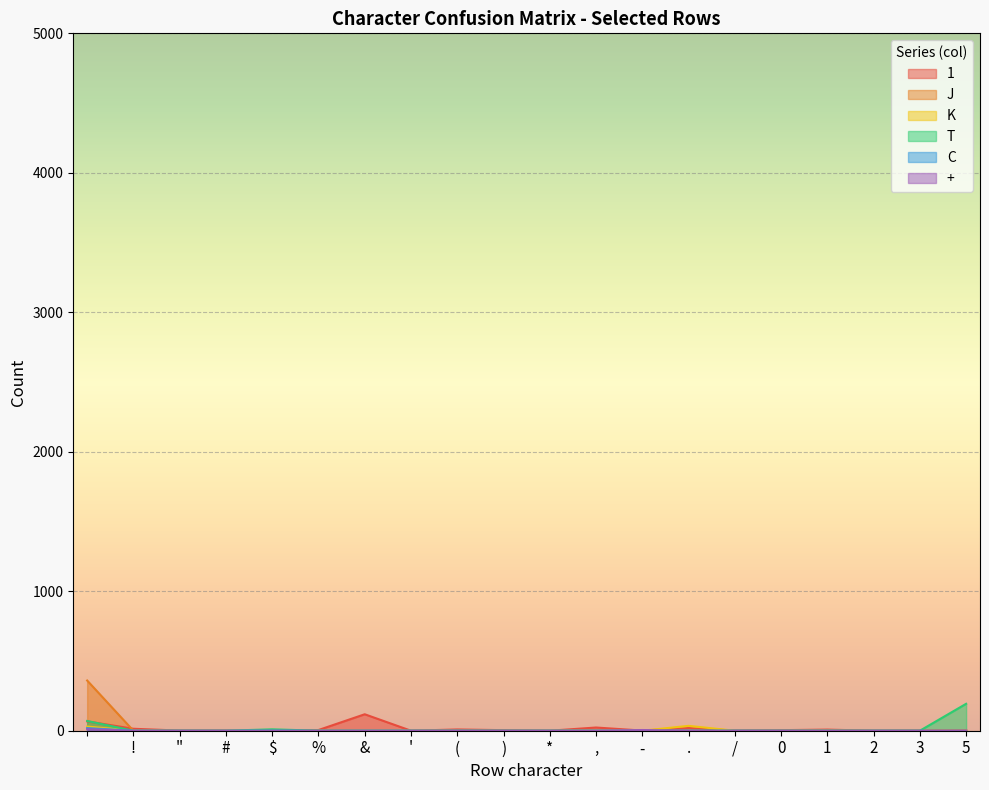

Reading right to left, transcribe all the data shown in this chart.

1: 2	0	0	8	4	1	19	1	23	0	4	9	0	118	5	0	1	1	14	67
J: 0	1	0	5	0	0	1	0	0	0	0	0	0	0	2	0	0	0	0	360
K: 0	0	0	0	0	0	35	0	1	0	0	0	0	0	0	0	0	0	0	30
T: 193	0	0	0	0	0	0	0	0	0	0	0	0	0	0	10	0	0	0	70
C: 0	0	0	0	0	0	0	0	0	0	0	0	0	0	0	0	0	0	0	19
+: 0	0	0	0	0	0	0	5	0	0	0	0	0	0	0	0	0	0	0	11